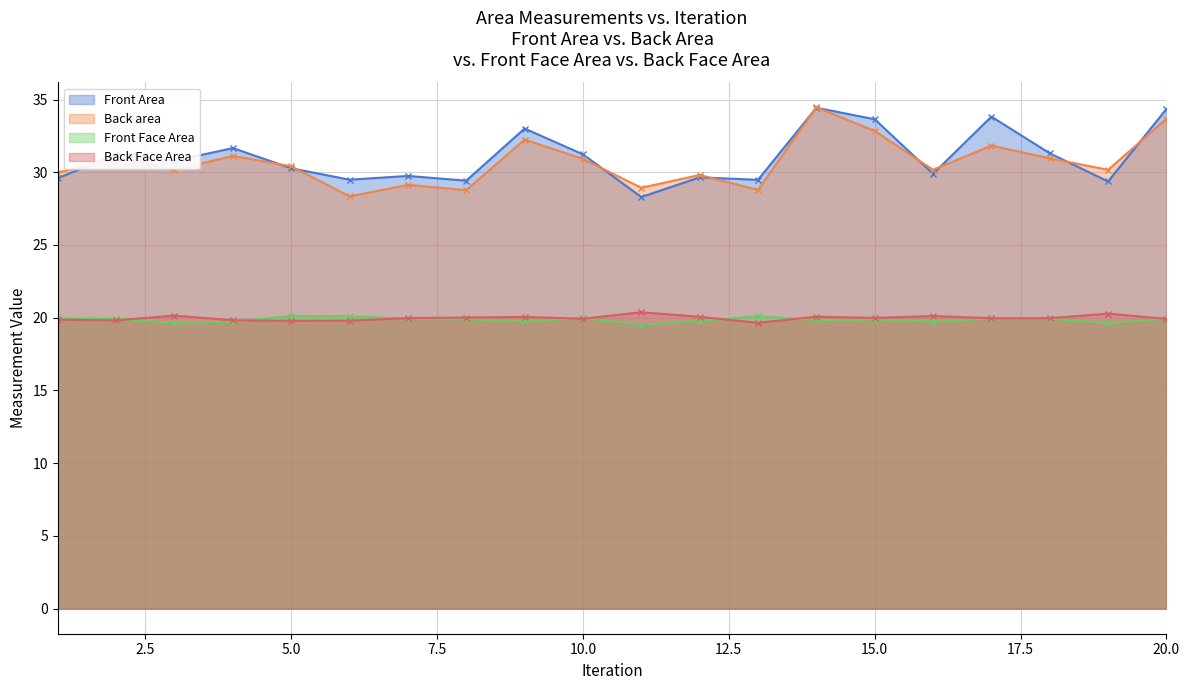

Read the Back area value at 9.

32.2